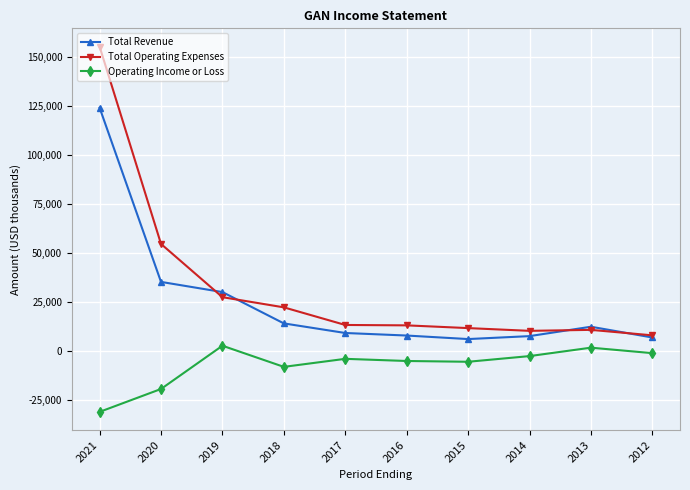

What is the approximate value of Total Operating Expenses at 2020?

54600